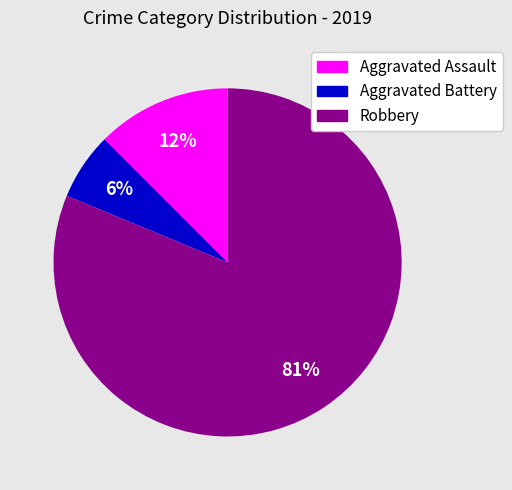

To the nearest percent, what portion does Aggravated Battery represent?

6%